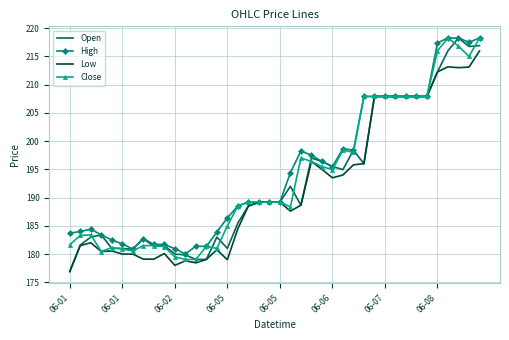

What is the difference between the maximum and second lowest values in the Close series?

39.2